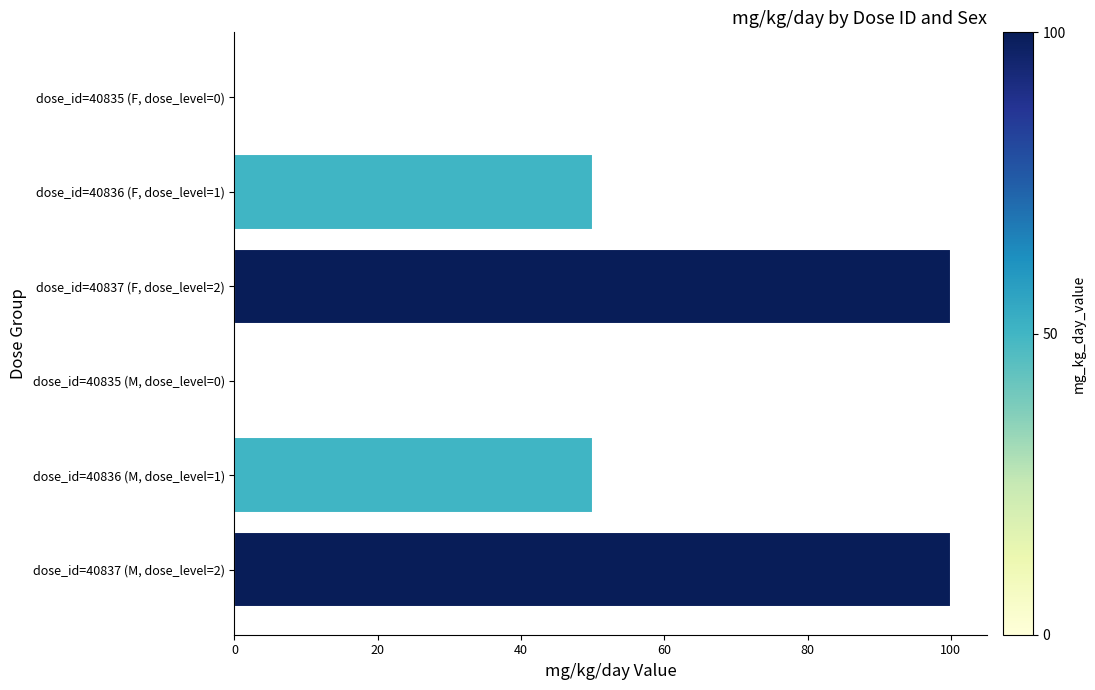

What is the sum of all values?

300